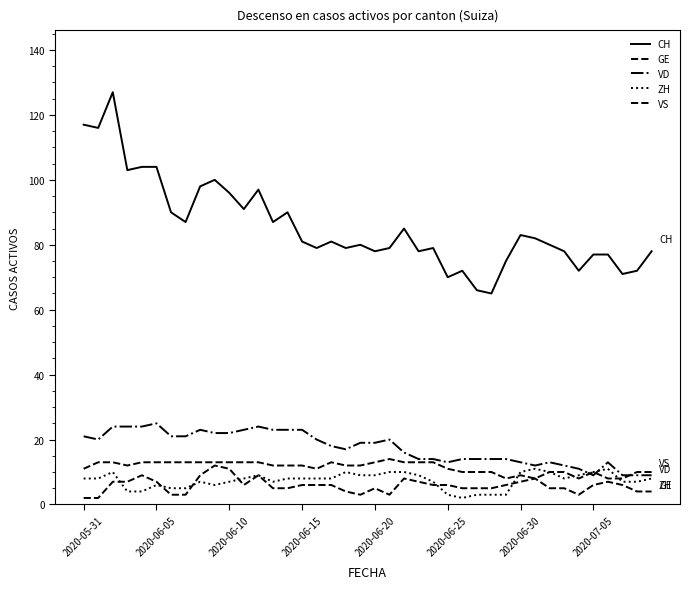

How many lines are shown in the chart?

5